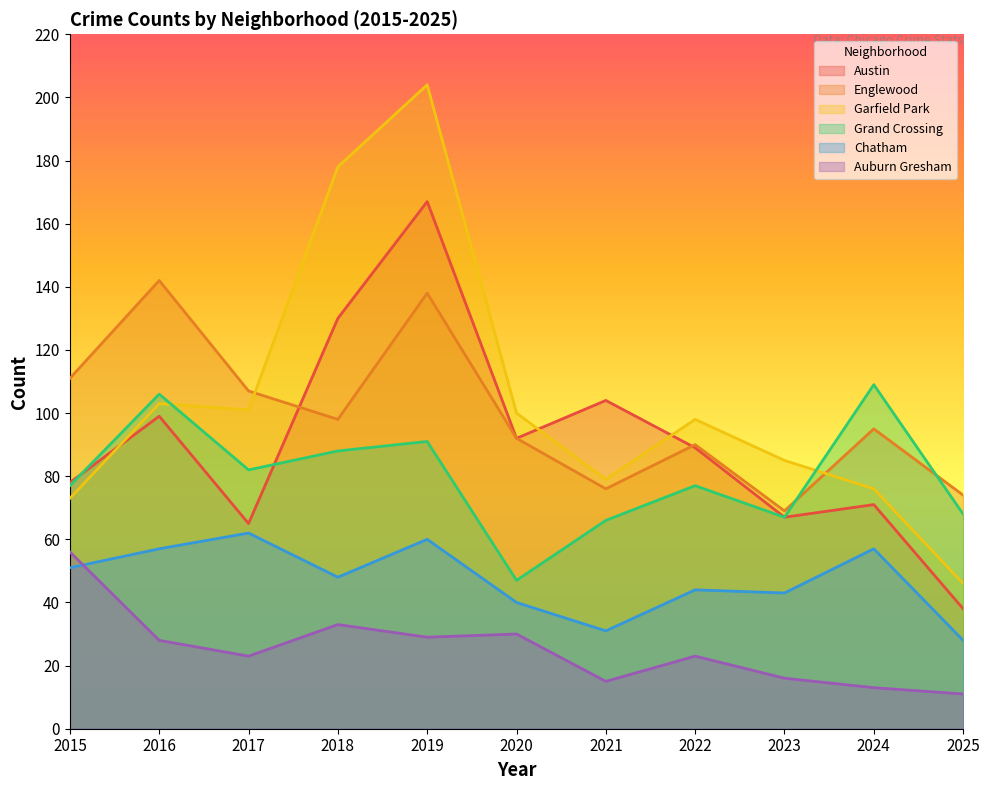

What is the sum of all Chatham values?

521